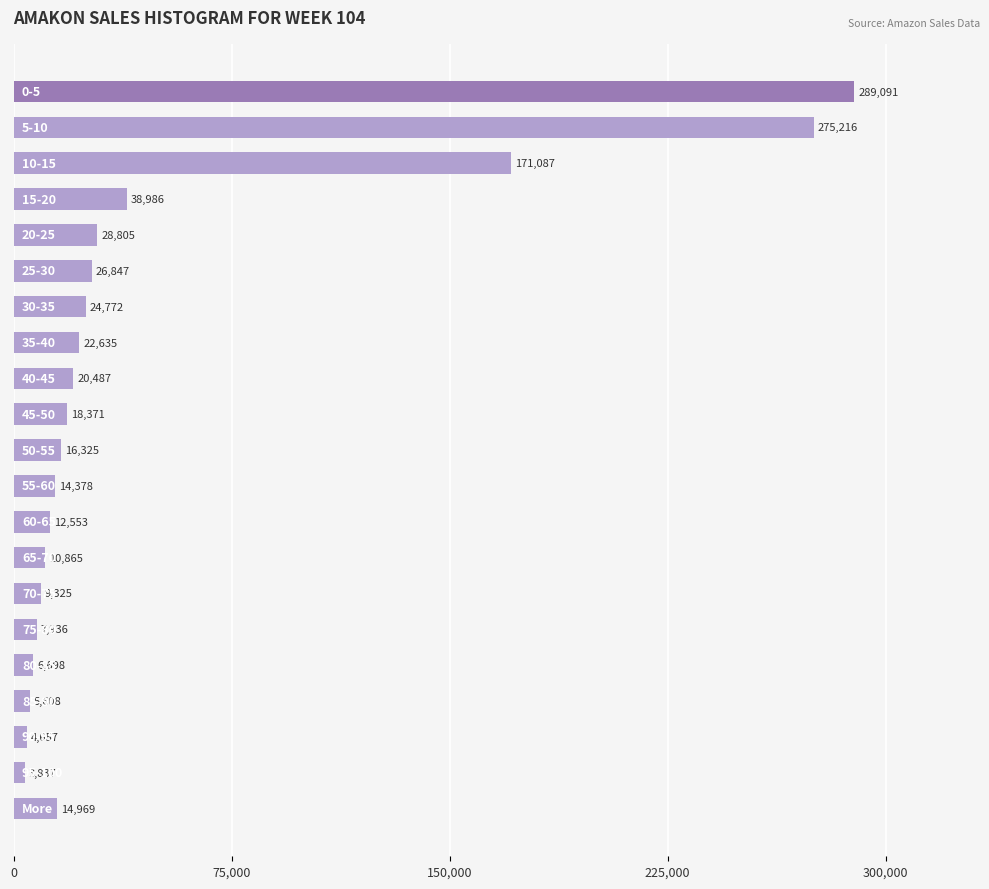

What is the smallest value displayed?

3837